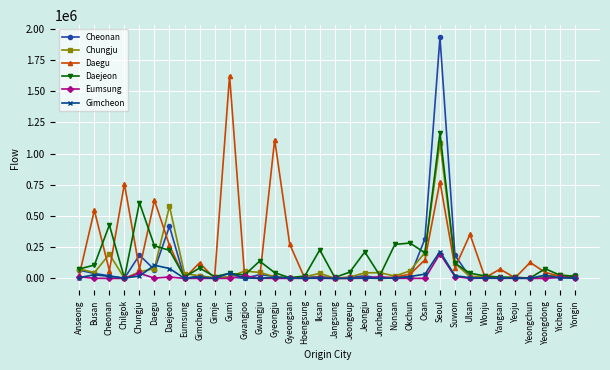

What is the difference between the highest and lowest values at Chilgok?

758004